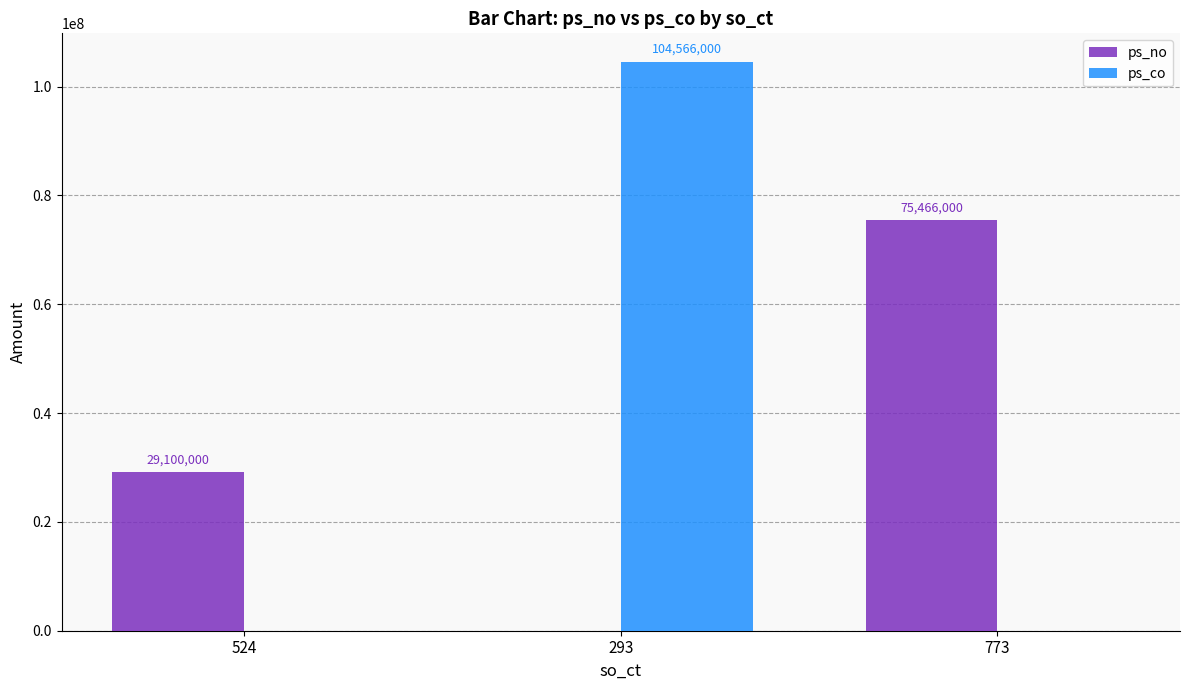

True or false: ps_no has a value of -45842492 at 293.

False